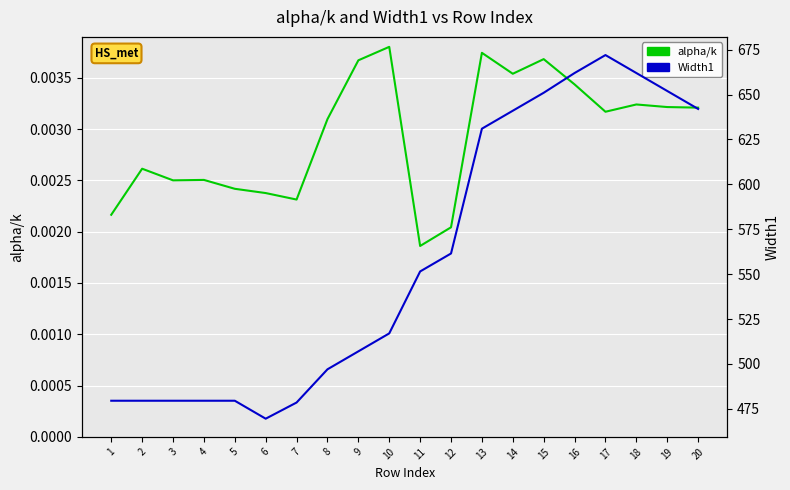

Reading left to right, extract all data points from this chart.

alpha/k: 0.0	0.0	0.0	0.0	0.0	0.0	0.0	0.0	0.0	0.0	0.0	0.0	0.0	0.0	0.0	0.0	0.0	0.0	0.0	0.0
Width1: 479.5	479.5	479.5	479.5	479.5	469.5	478.5	497.0	507.0	517.0	551.5	561.5	631.0	641.0	651.0	662.0	672.0	662.0	652.0	642.0